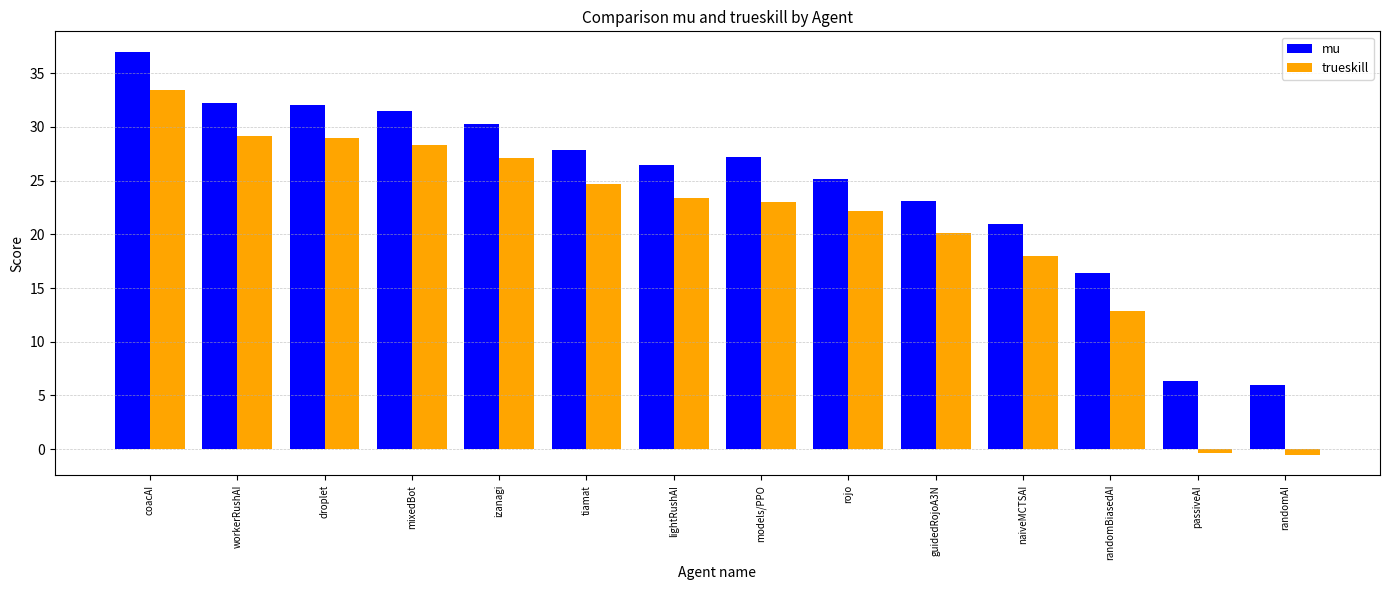

How many positive values does the trueskill series have?

12